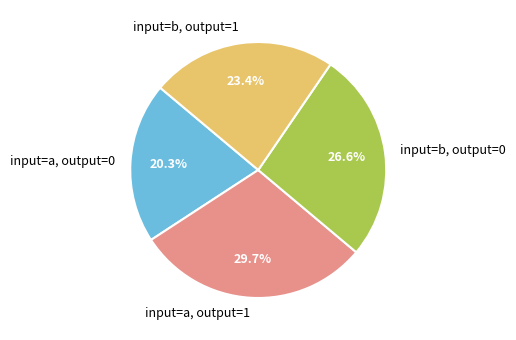

Rank the categories by value from highest to lowest.

input=a, output=1, input=b, output=0, input=b, output=1, input=a, output=0